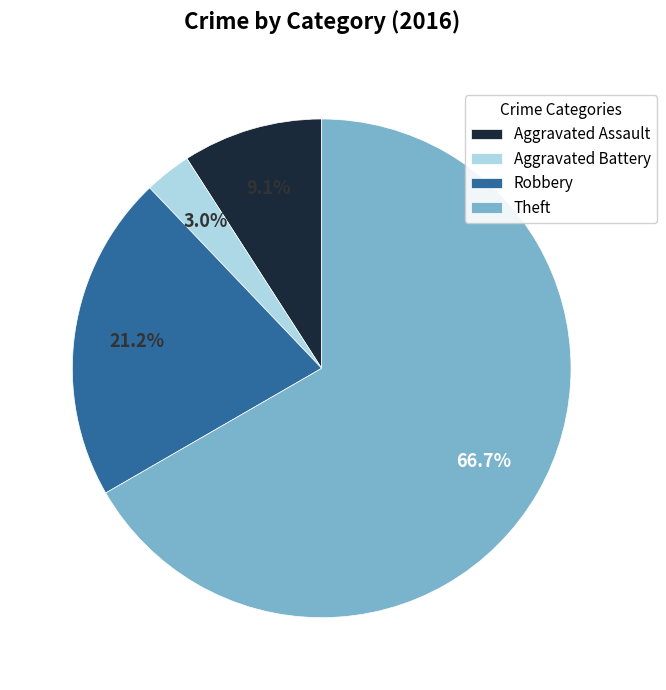

To the nearest percent, what is the difference between the largest and smallest slice percentages?

64%